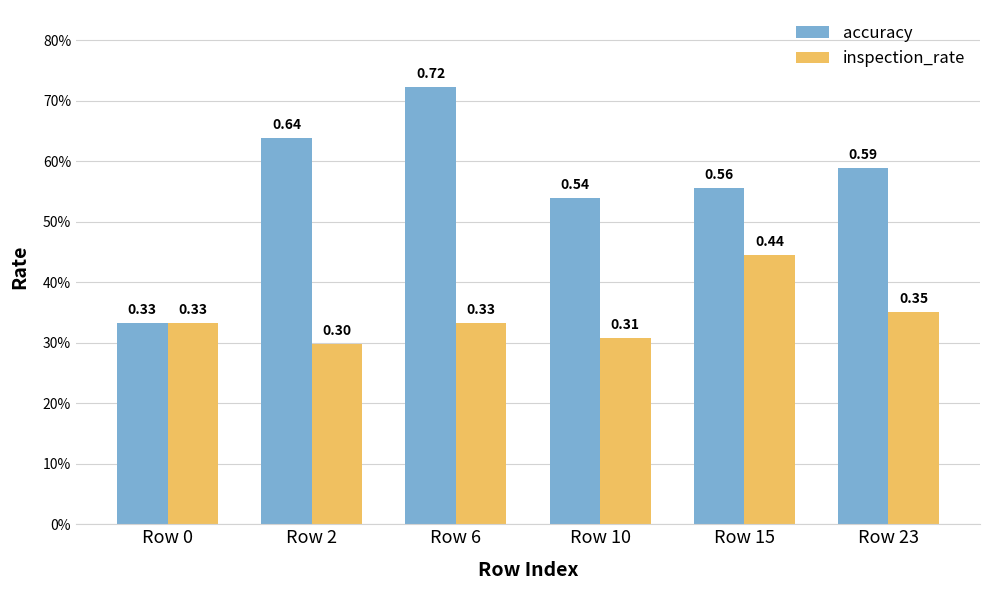

At which category does the chart reach its minimum across all series?

Row 2